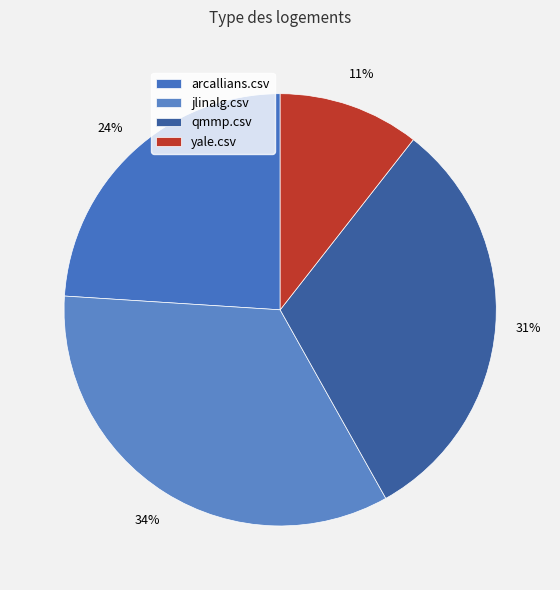

Which category has the smallest portion of the pie?

yale.csv